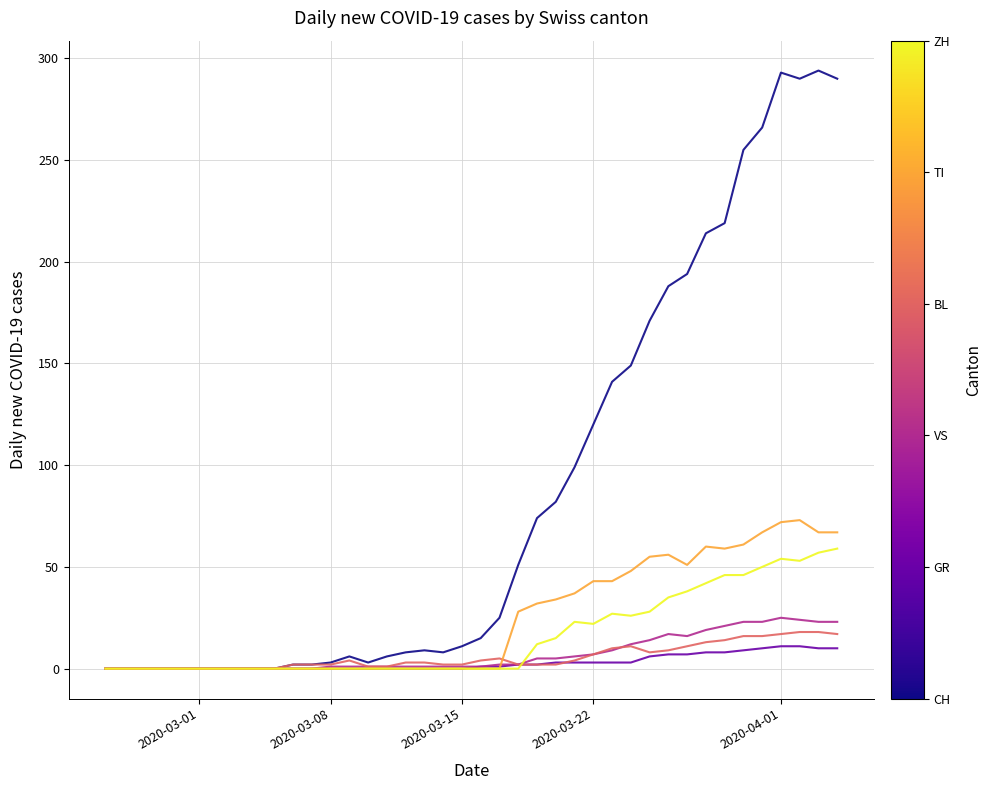

What is the maximum value shown in the chart?

294